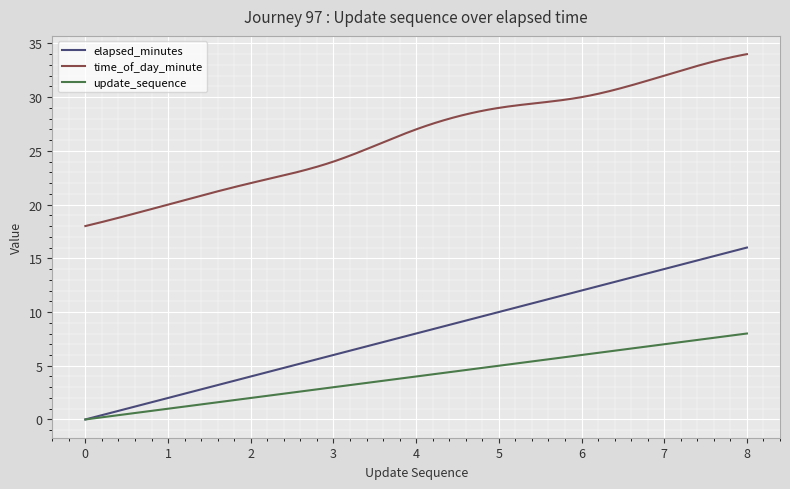

Which series has the largest total across all categories?

time_of_day_minute